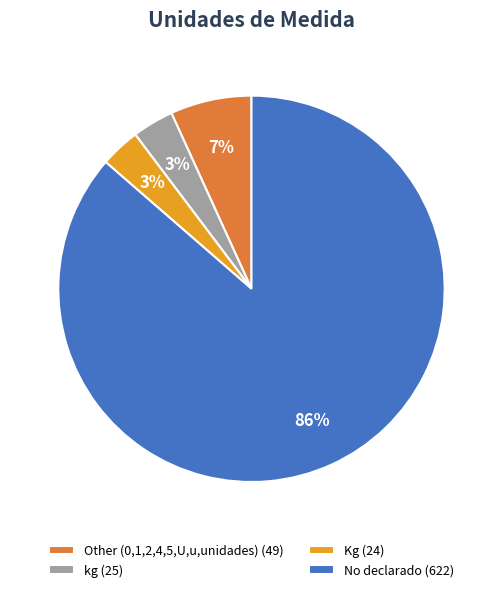

What percentage is the kg slice, to the nearest percent?

3%